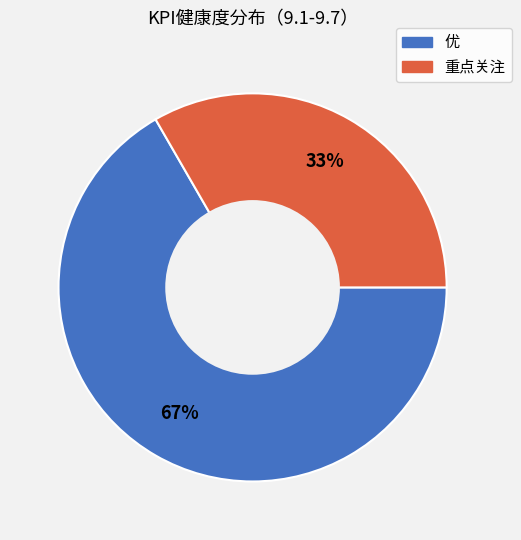

To the nearest percent, what is the average slice percentage?

50%